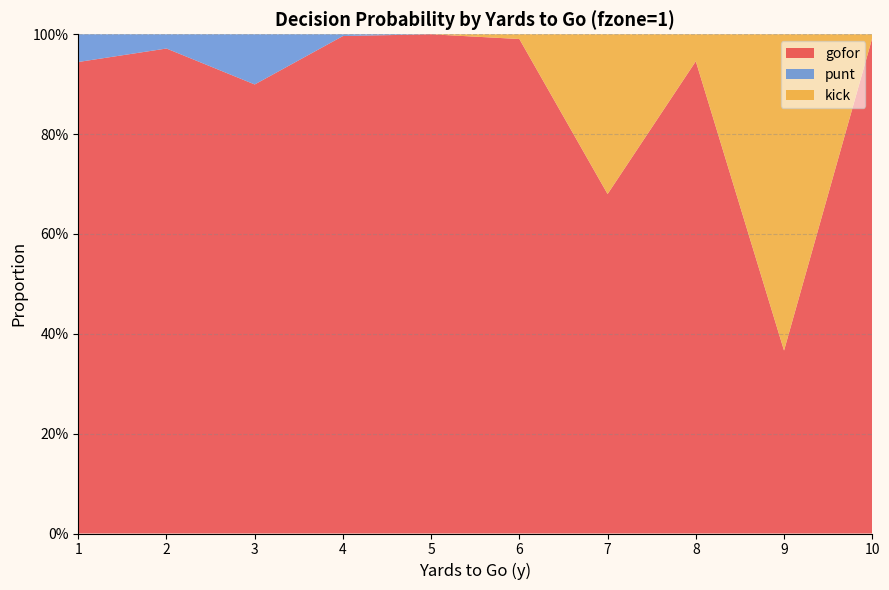

Reading left to right, list all the values displayed in this chart.

gofor: 1=0.9	2=1.0	3=0.9	4=1.0	5=1.0	6=1.0	7=0.7	8=0.9	9=0.4	10=1.0
punt: 1=0.1	2=0.0	3=0.1	4=0.0	5=0.0	6=0.0	7=0.0	8=0.0	9=0.0	10=0.0
kick: 1=0.0	2=0.0	3=0.0	4=0.0	5=0.0	6=0.0	7=0.3	8=0.1	9=0.6	10=0.0